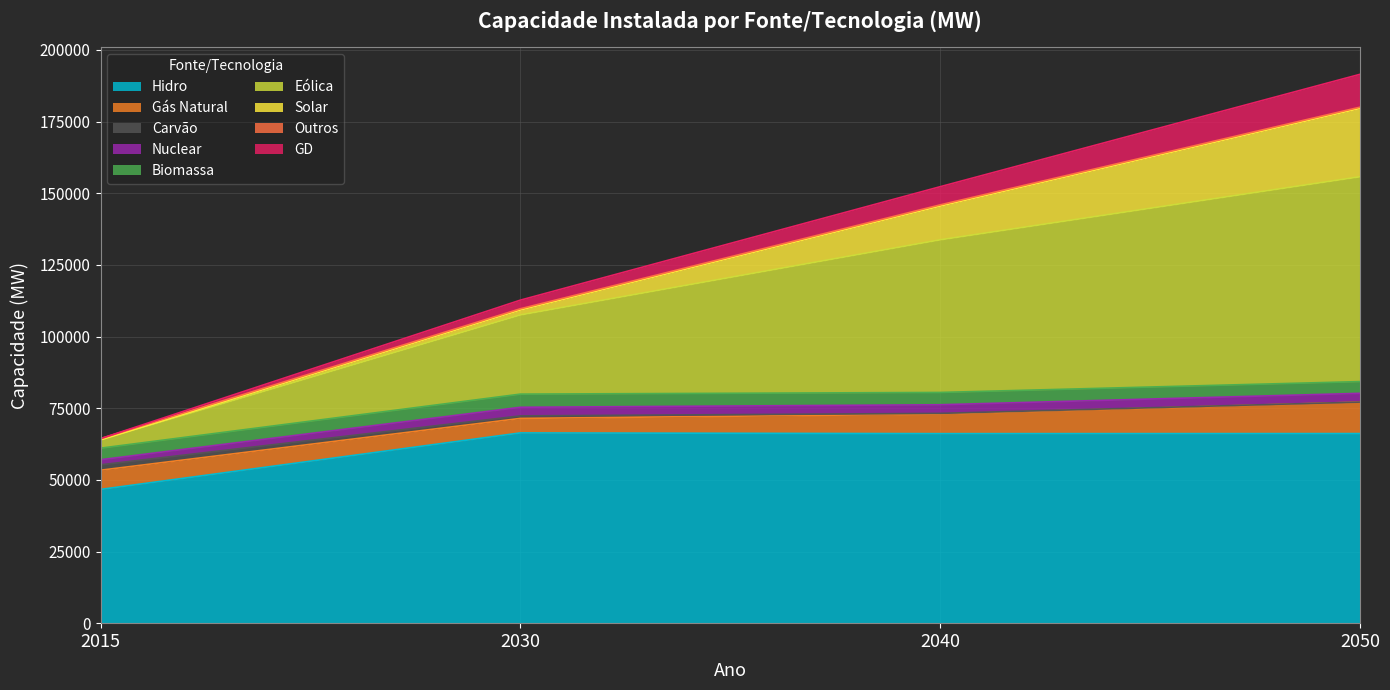

Which category has the lowest value in the Carvão series?

2015